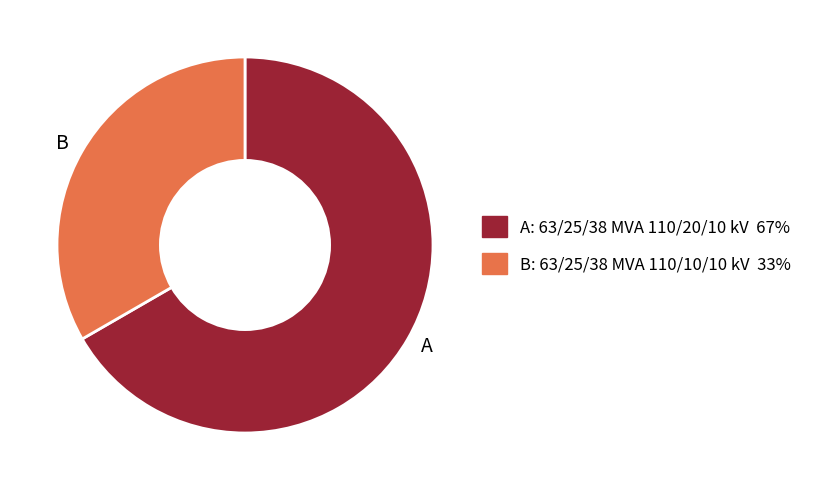

Which category has the smallest portion of the pie?

B